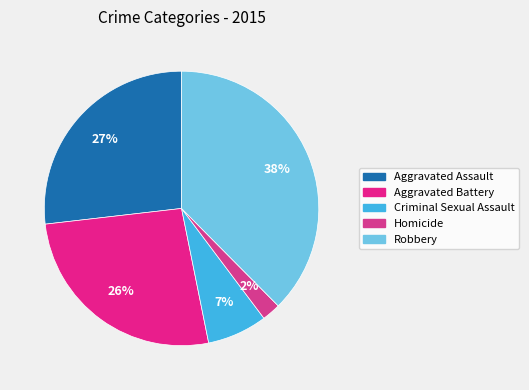

To the nearest percent, what is the average slice percentage?

20%